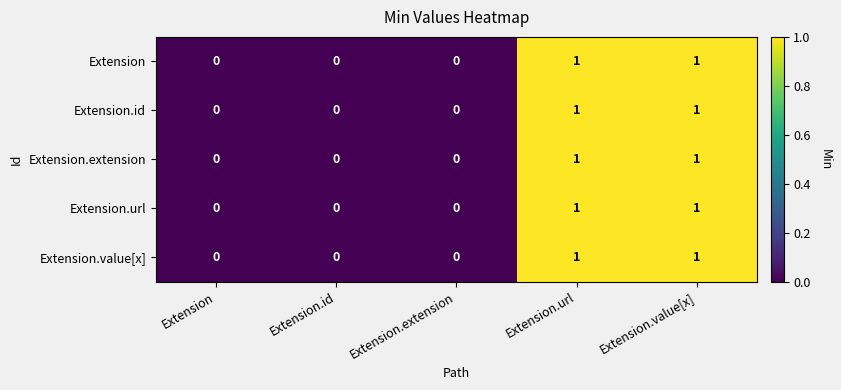

How many data points does each series have?

5